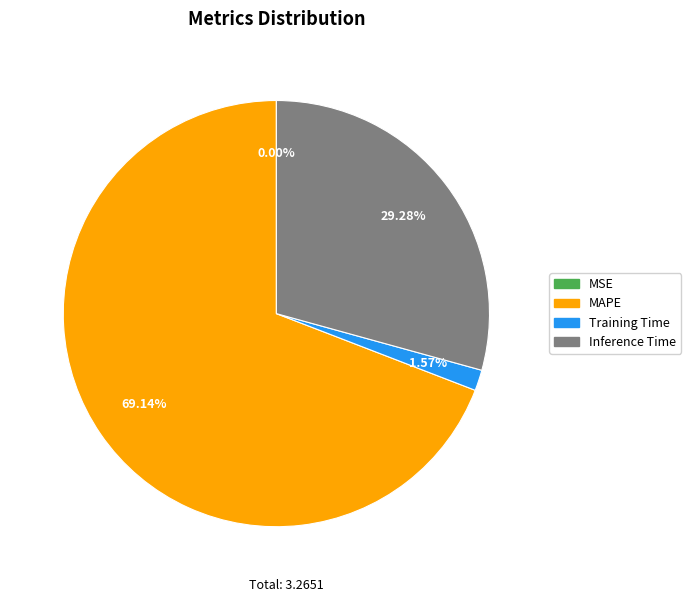

Which slice represents more than half of the pie?

MAPE